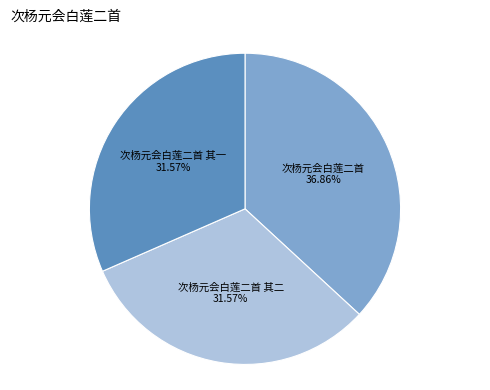

Is it true that 次杨元会白莲二首 其一 is 26% of the pie?

False